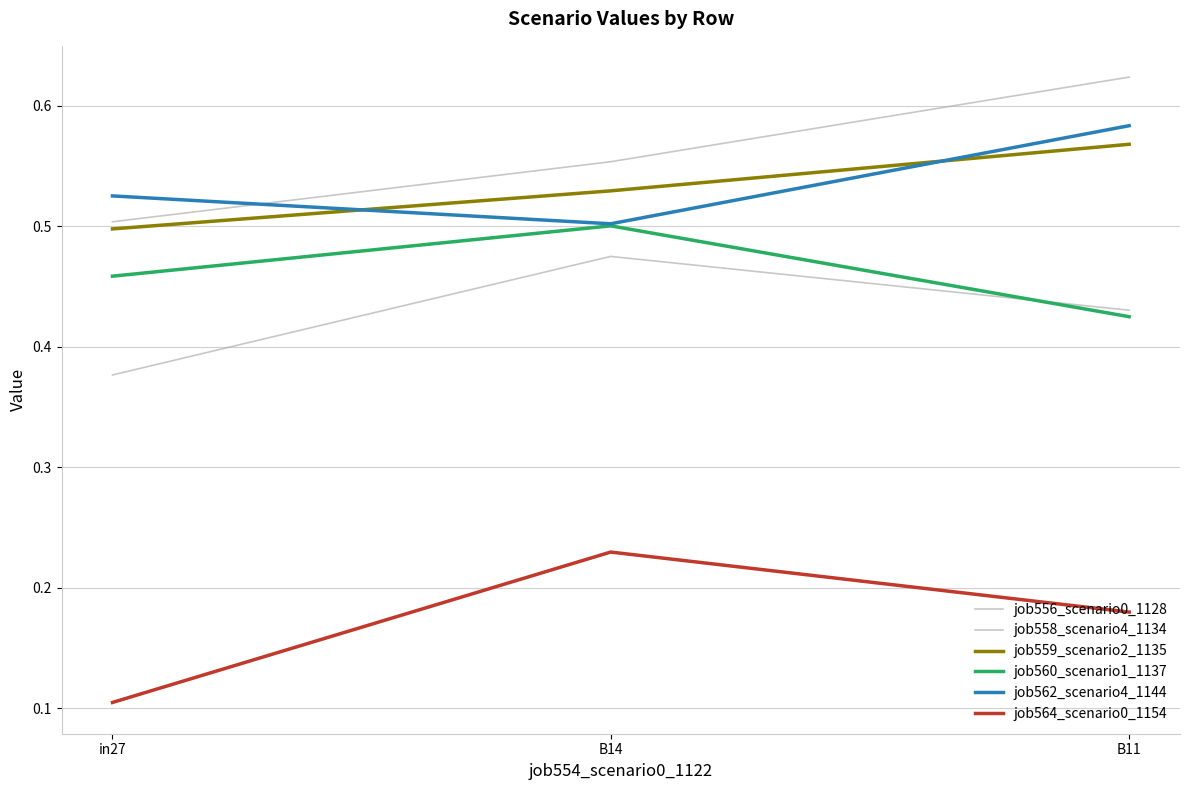

Is this an area chart (filled region under the line)?

No